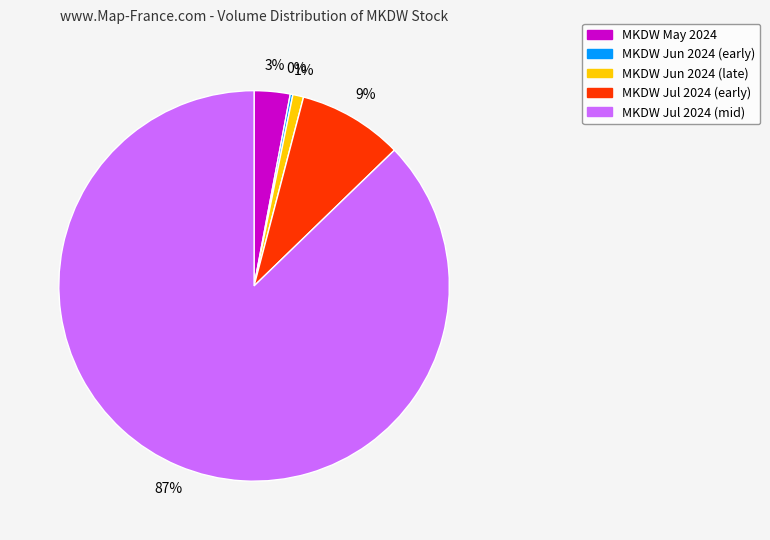

Is there a majority slice in this chart?

Yes